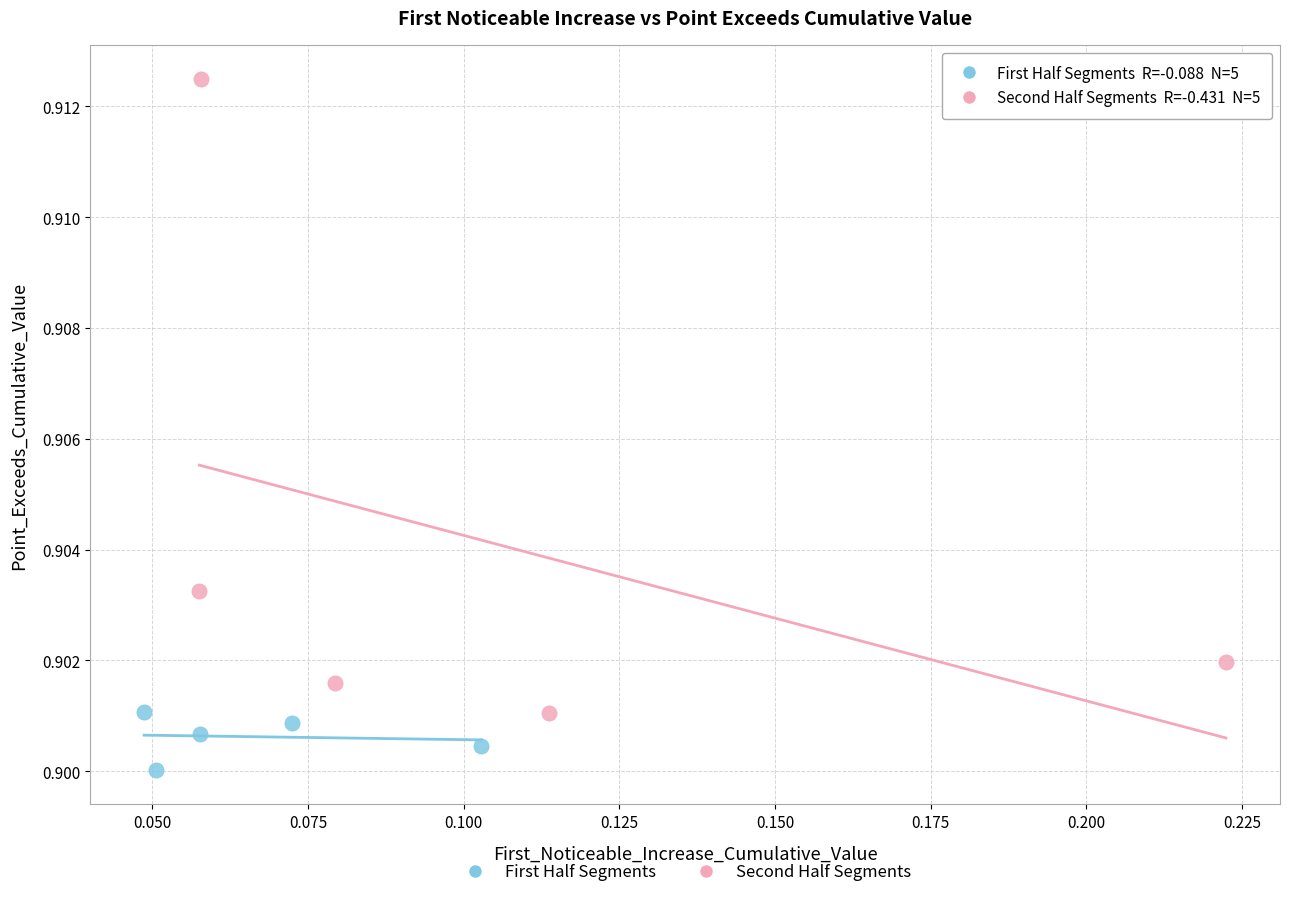

Which series has the largest Y range (max minus min)?

Second Half Segments